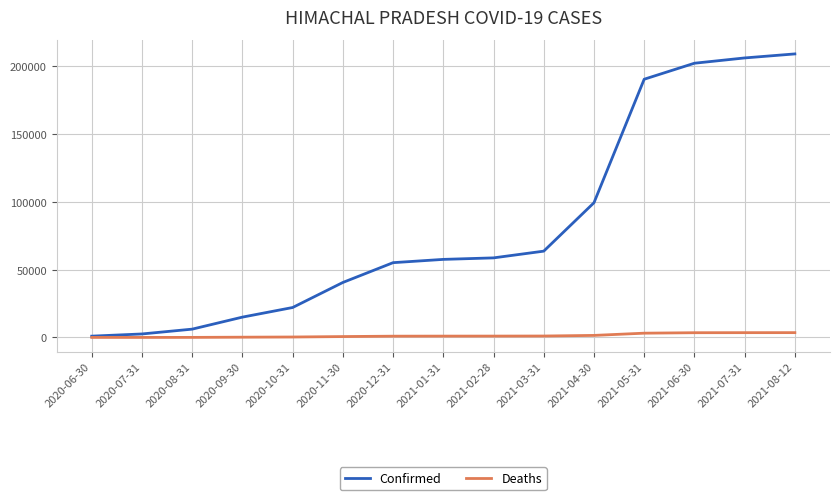

Which series has the largest total across all categories?

Confirmed